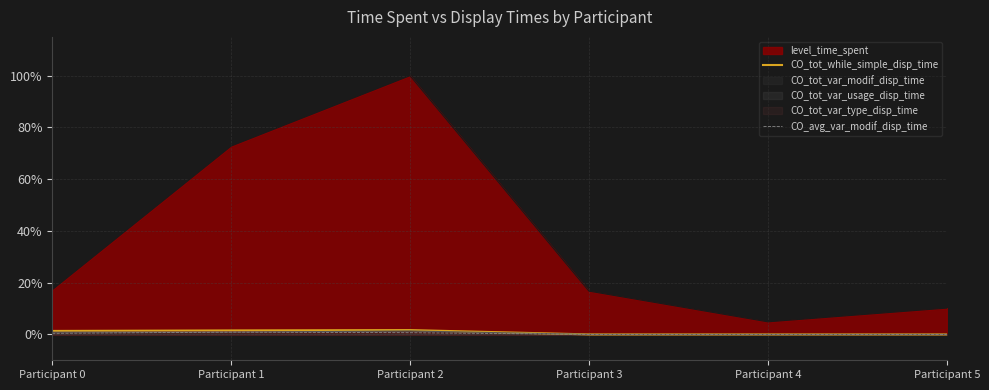

True or false: level_time_spent has a value of 16.6 at Participant 5.

False